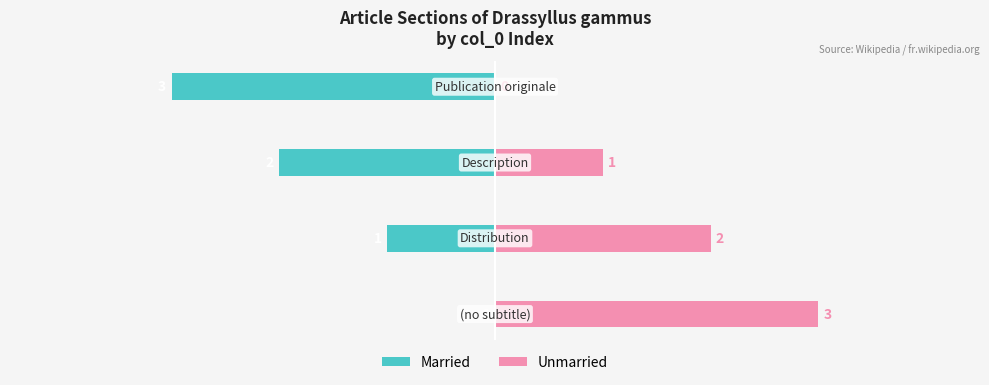

Reading right to left, extract all data points from this chart.

Married: 3=-3	2=-2	1=-1	0=0
Unmarried: 3=0	2=1	1=2	0=3